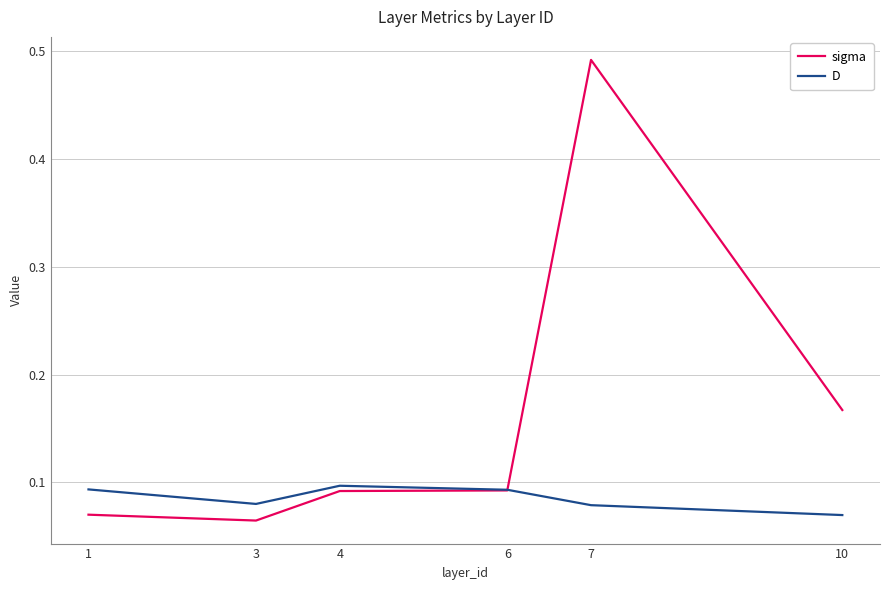

At which label does D reach its minimum?

10